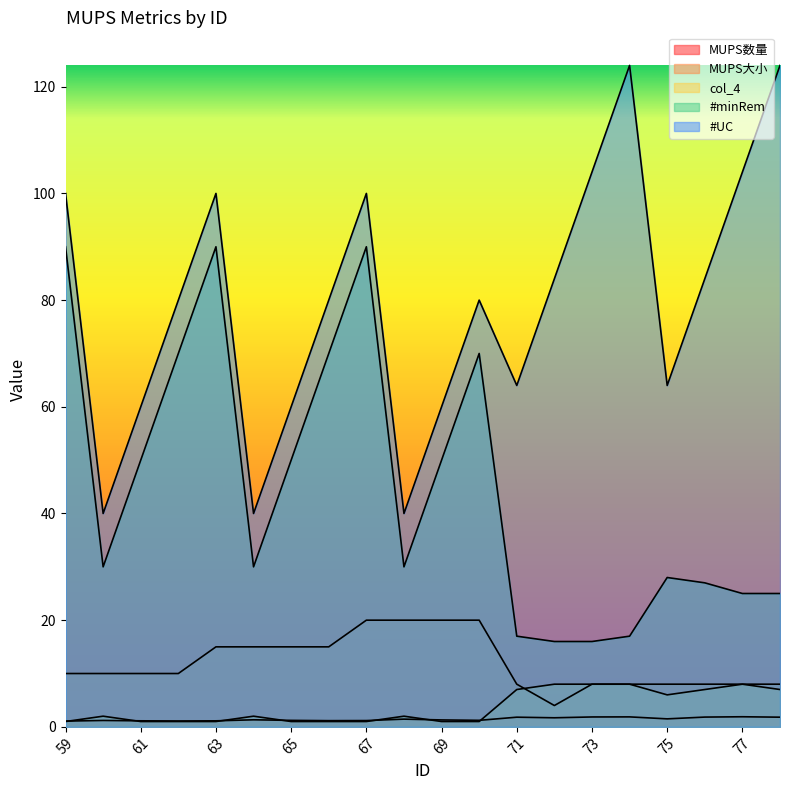

How many values in the MUPS大小 series are below 10?

8